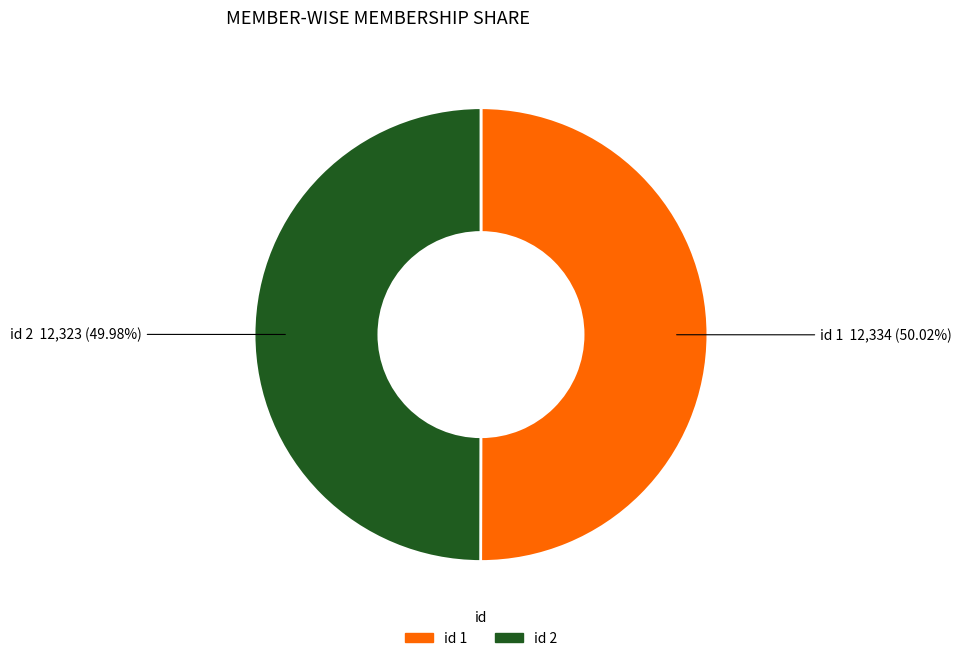

To the nearest percent, what is the average slice percentage?

50%